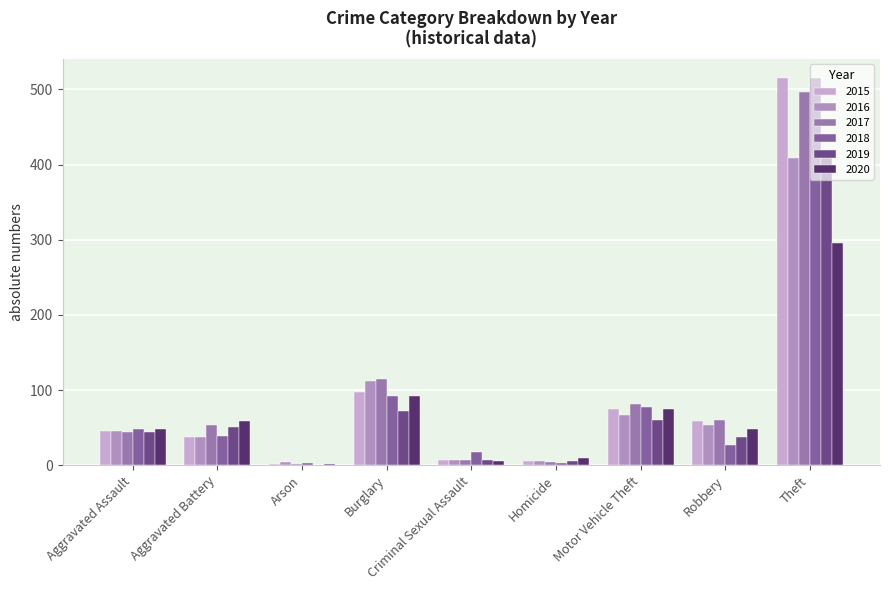

Count the number of categories in the chart.

9